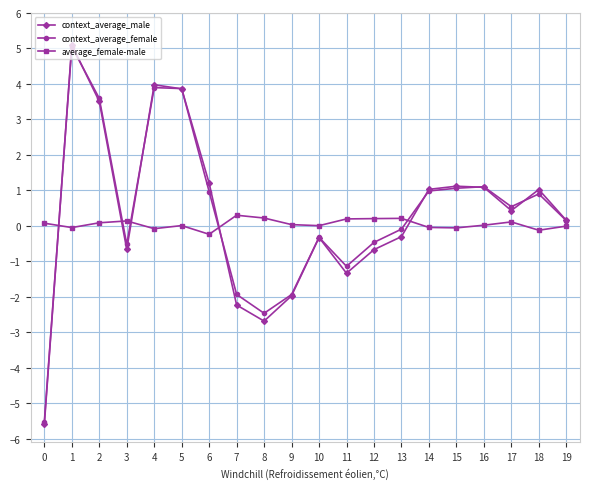

What is the maximum value shown in the chart?

5.1